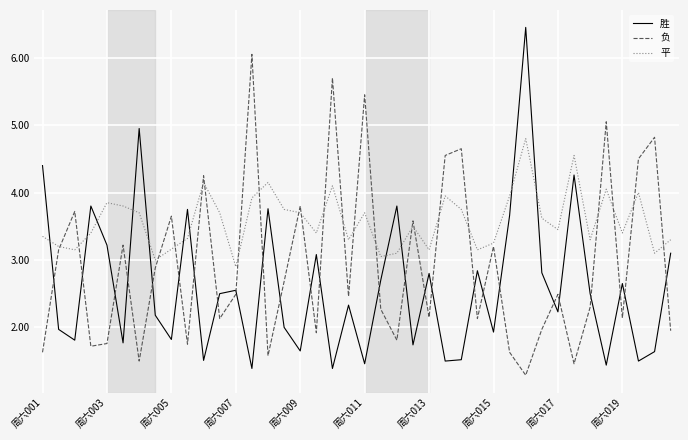

Which series has the widest spread of values?

胜